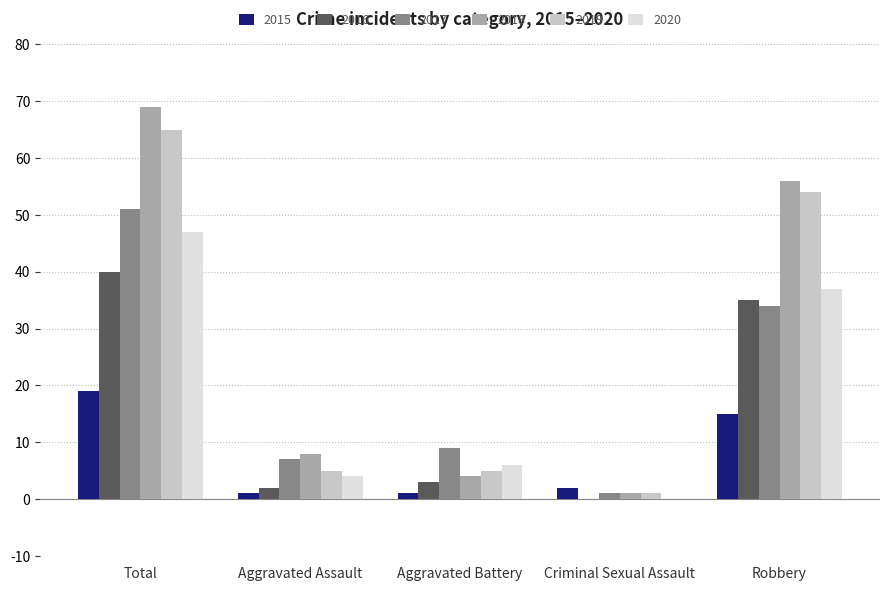

Which series changed the most between Total and Robbery?

2017